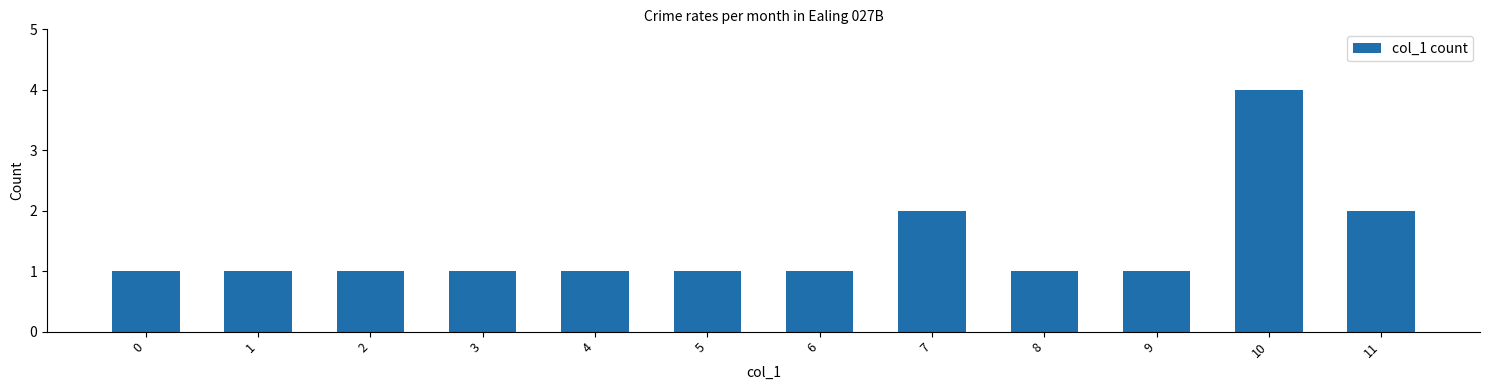

What is the sum of the values at 10 and 9?

5